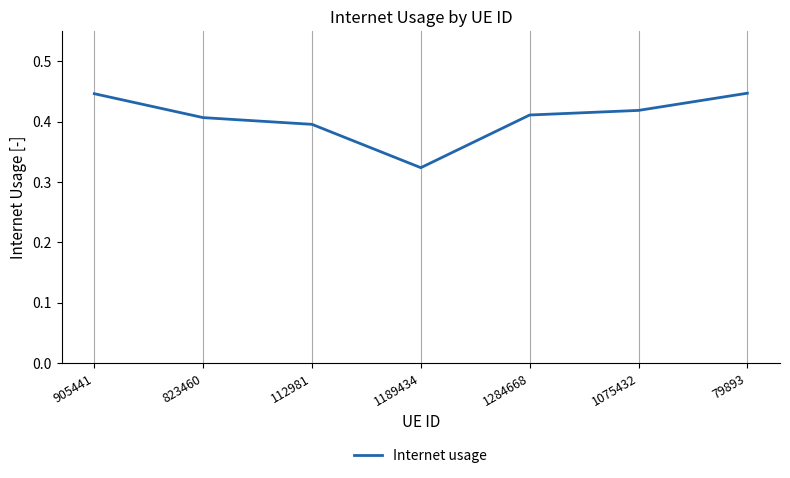

Is it true that the value at 112981 is 0.4?

True